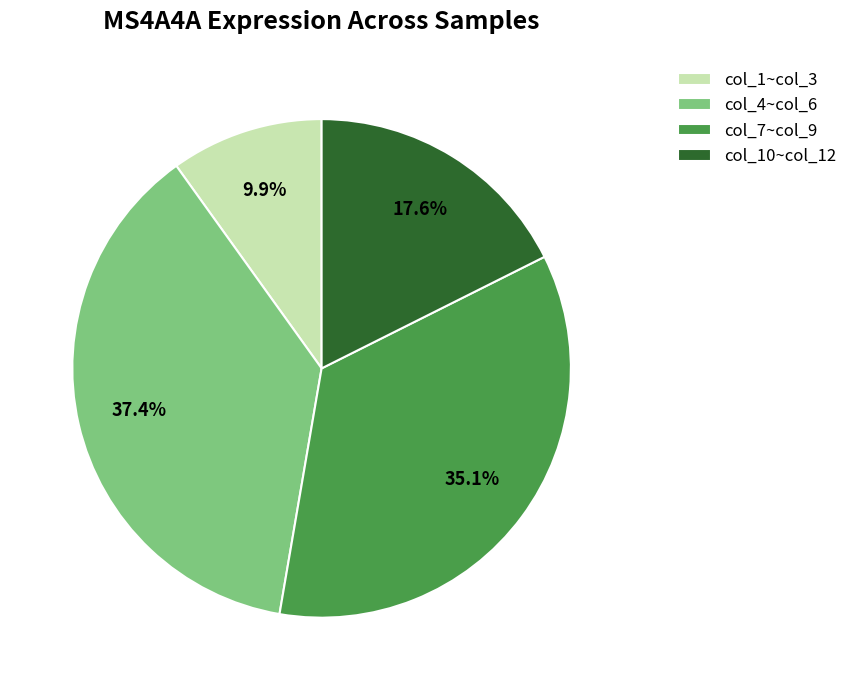

Rank the categories by value from lowest to highest.

col_1~col_3, col_10~col_12, col_7~col_9, col_4~col_6